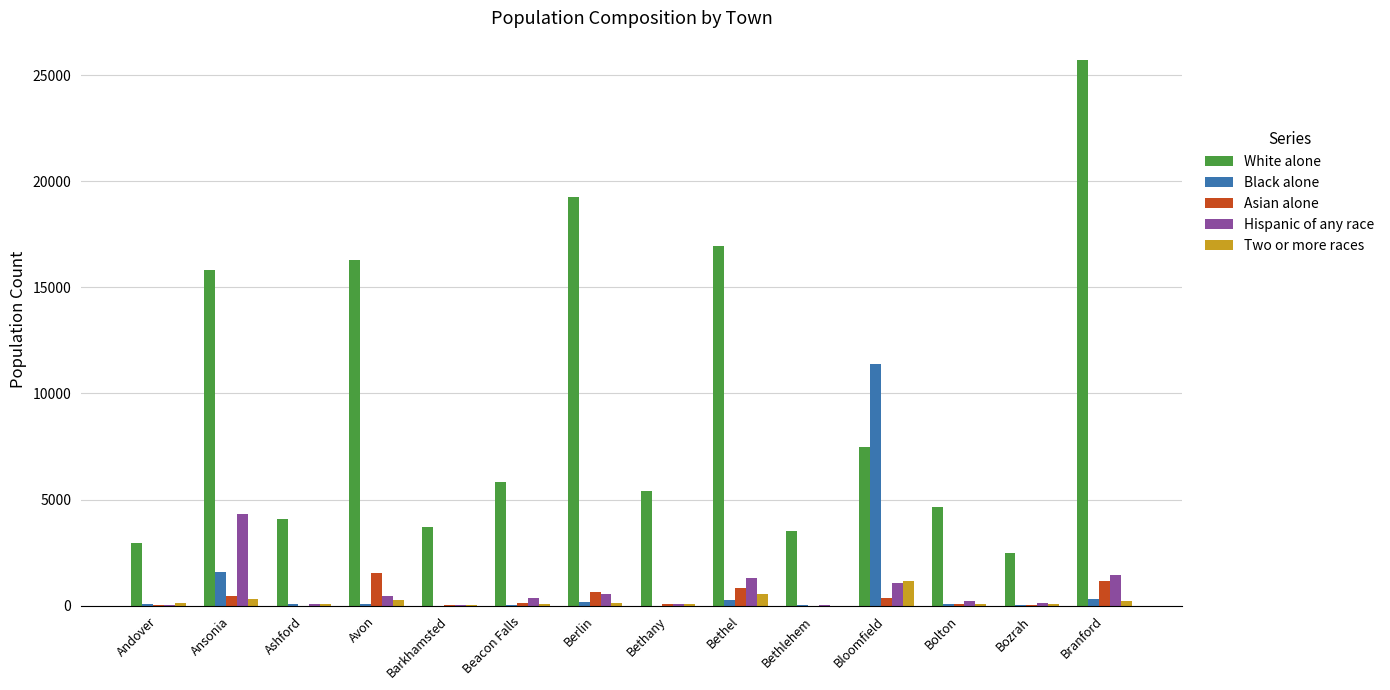

What is the highest value of the Asian alone series?

1526